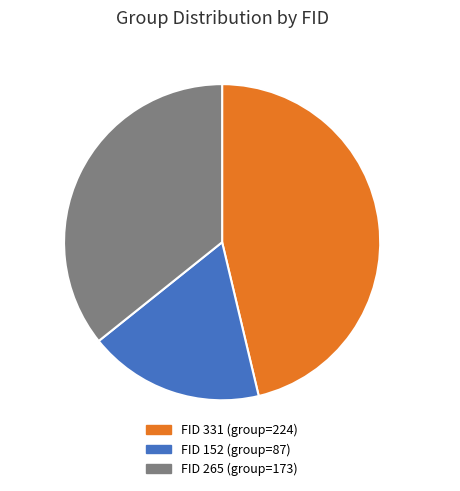

How many segments does this pie chart have?

3